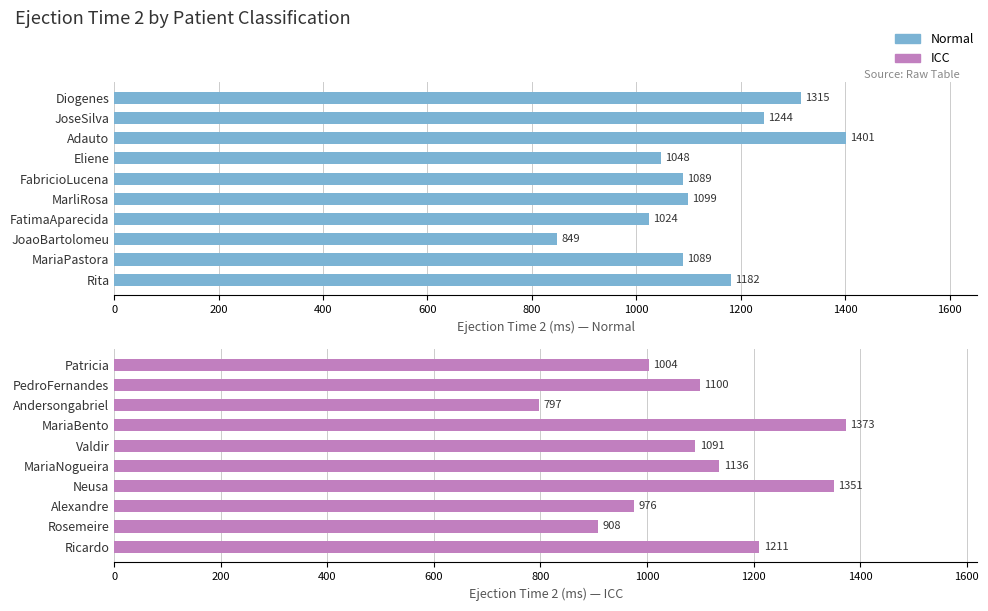

Between 1200 and 1600, which series saw the biggest shift?

ICC